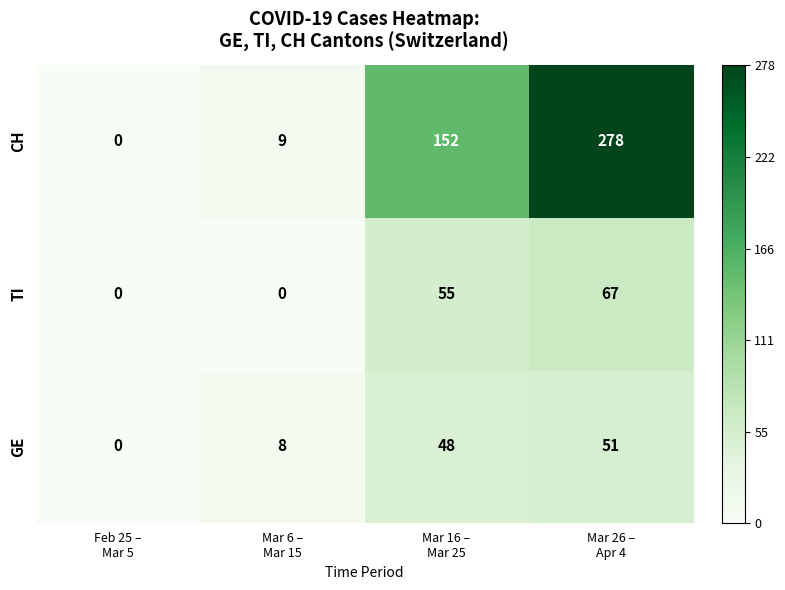

What is the maximum value shown in the chart?

278